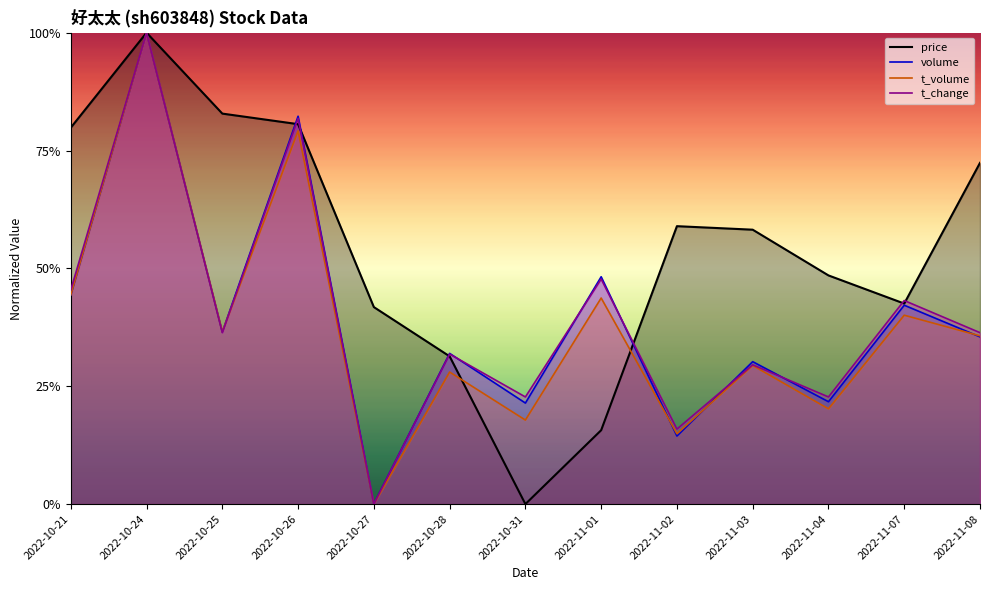

Does the chart display data point markers on the line(s)?

No